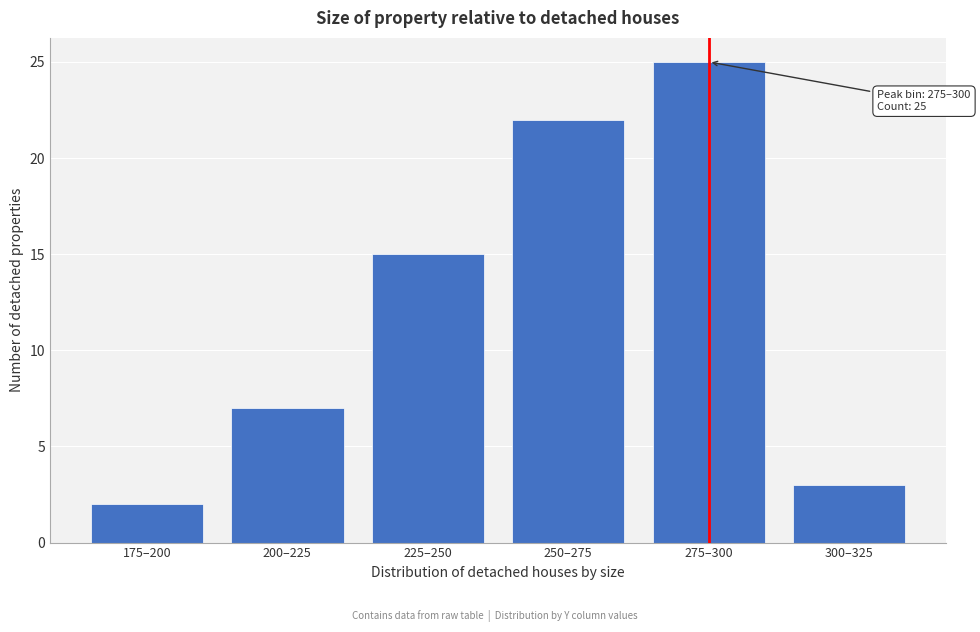

Reading right to left, transcribe all the data shown in this chart.

300–325=3	275–300=25	250–275=22	225–250=15	200–225=7	175–200=2